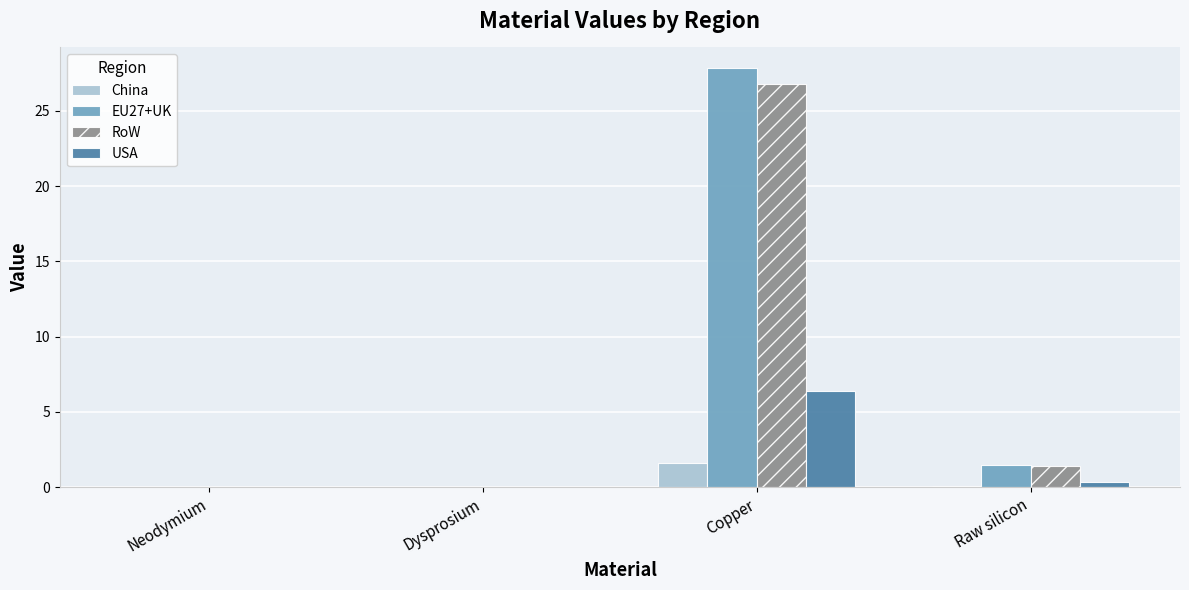

True or false: China has a value of -1.1 at Dysprosium.

False